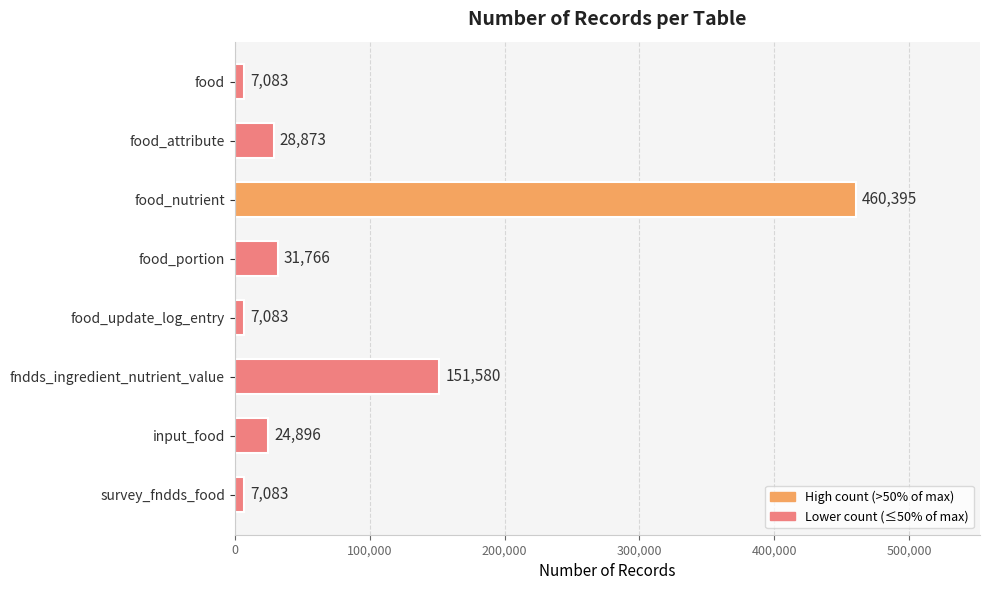

What is the value of the 2nd bar from the top?

28873